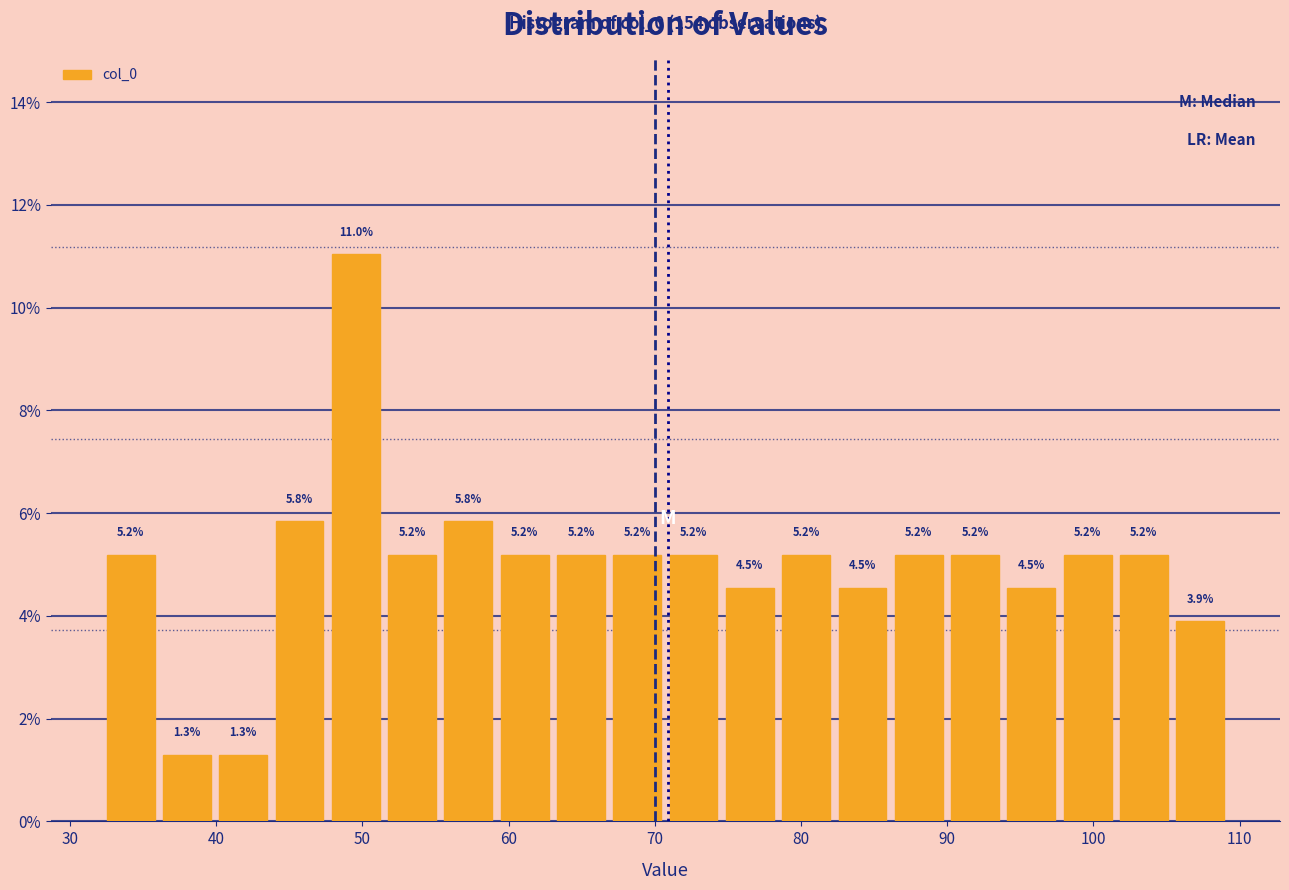

Read against the x-axis, roughly where is the centre of the tallest bar?

50